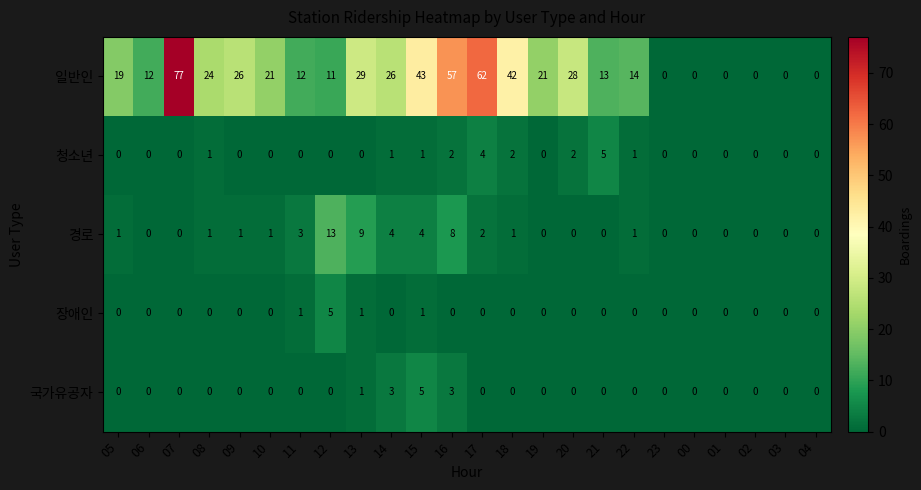

What is the spread (max minus min) of values at 13?

29